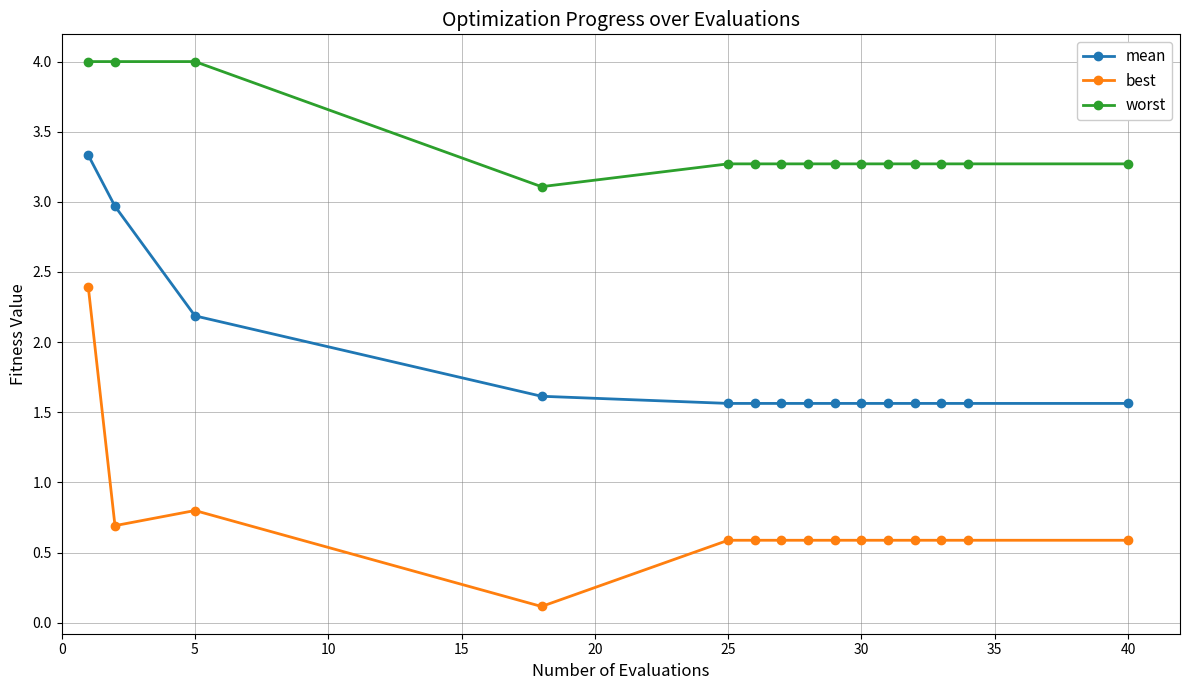

What is the lowest value of the worst series?

3.1